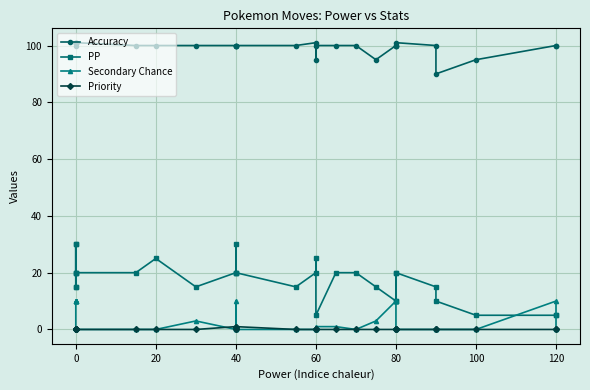

True or false: Secondary Chance and Priority intersect in this chart.

True